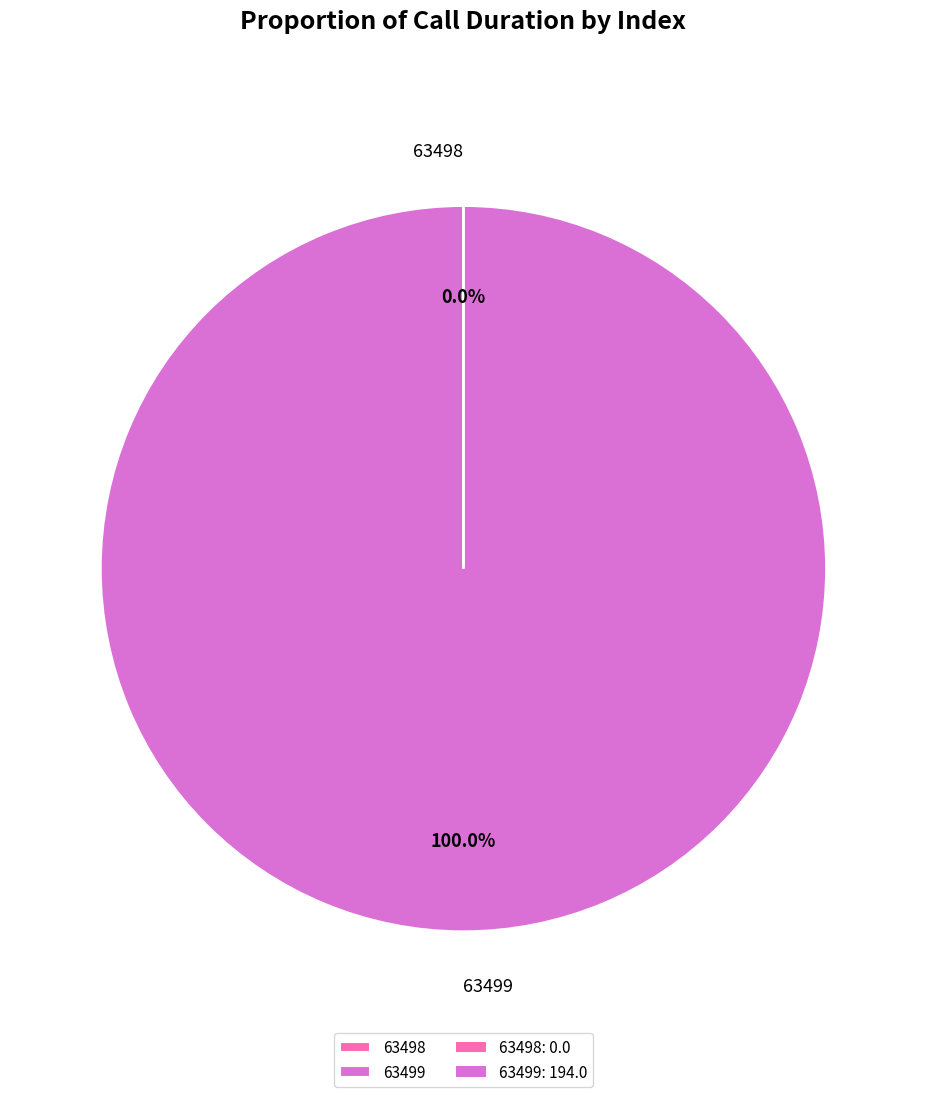

To the nearest percent, what percentage of the pie is 63499?

100%